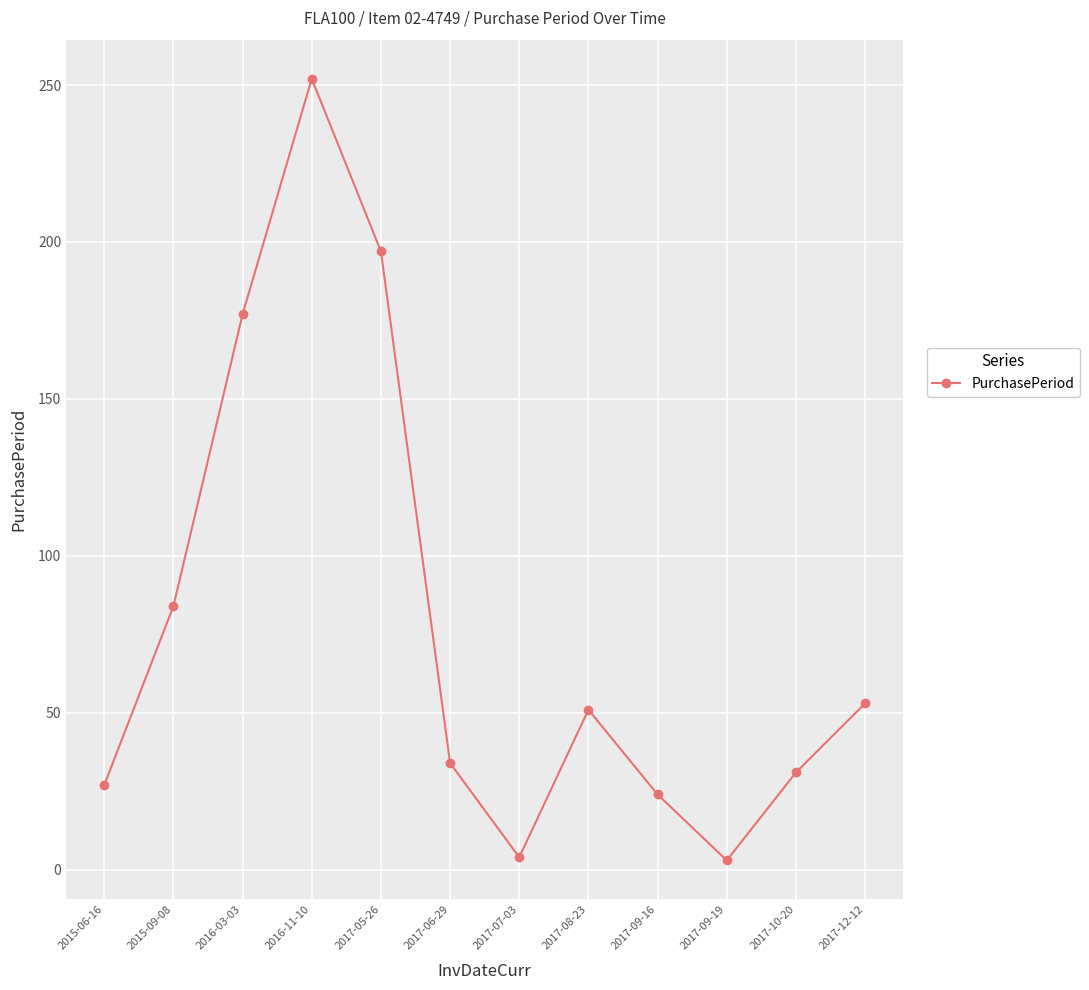

Where is the first local minimum?

2017-07-03